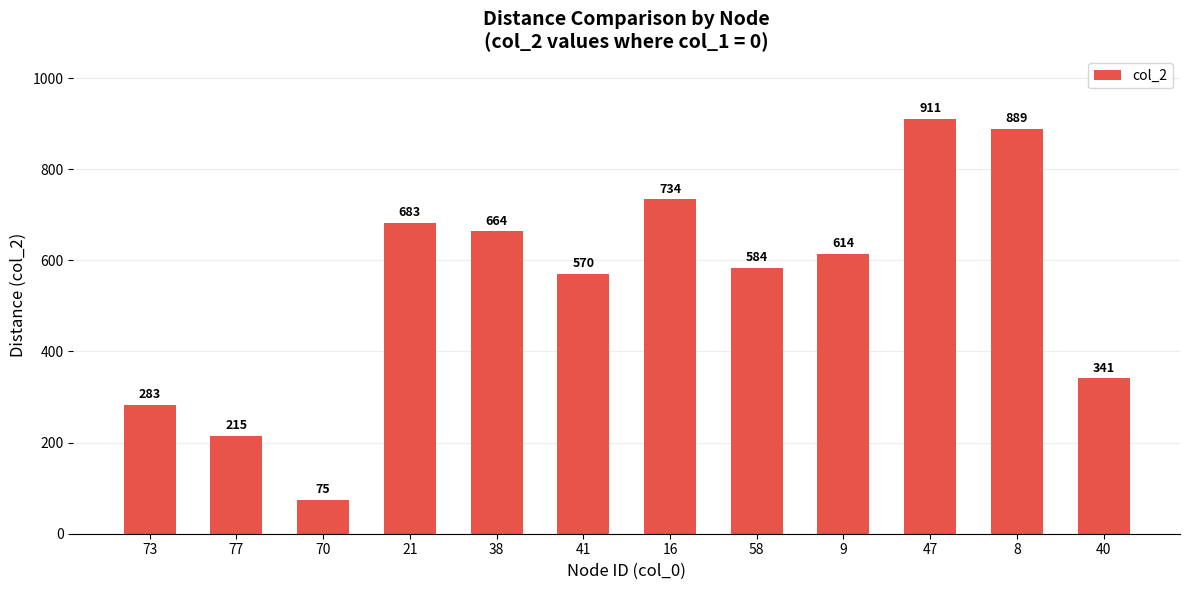

What is the difference between the maximum and minimum values?

836